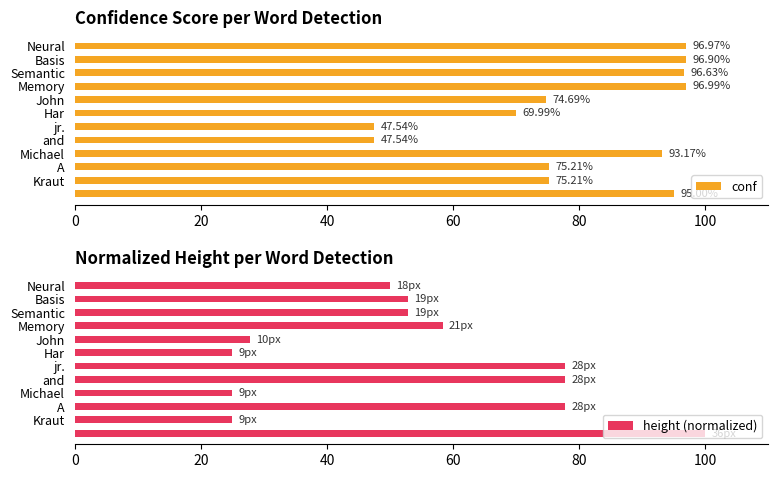

What is the value of the conf bar at the 4th from the left?

97.0